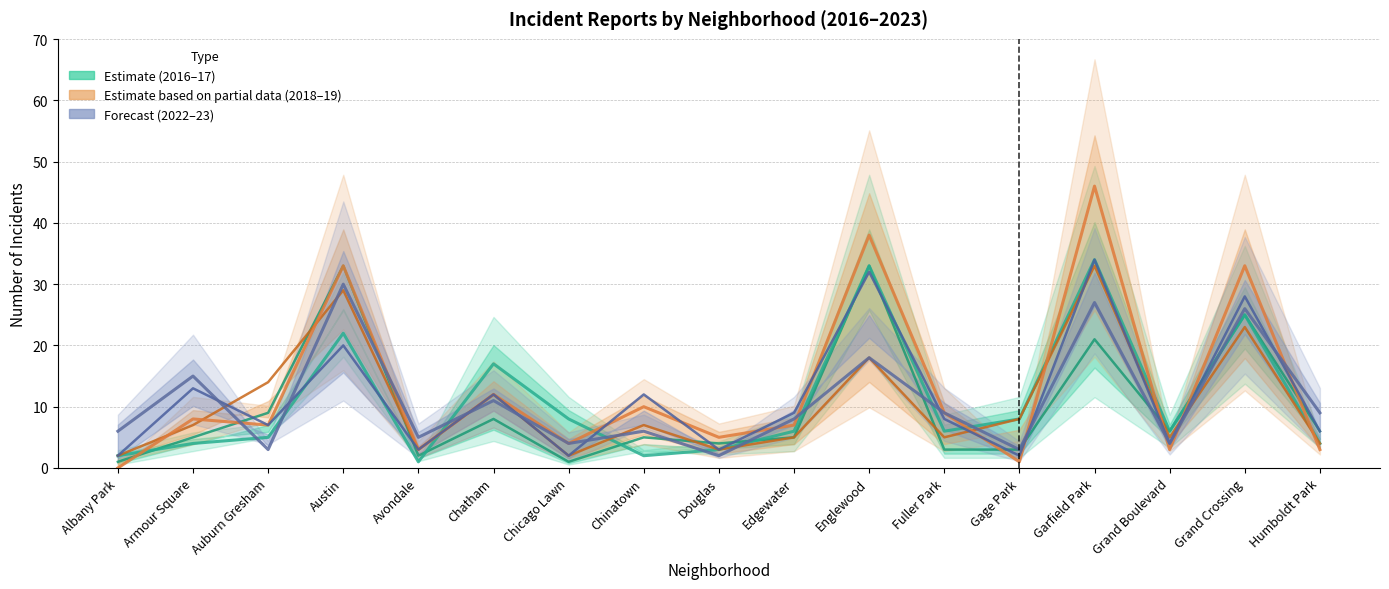

The value of Forecast (2022–23) at Albany Park is 3. True or false?

False